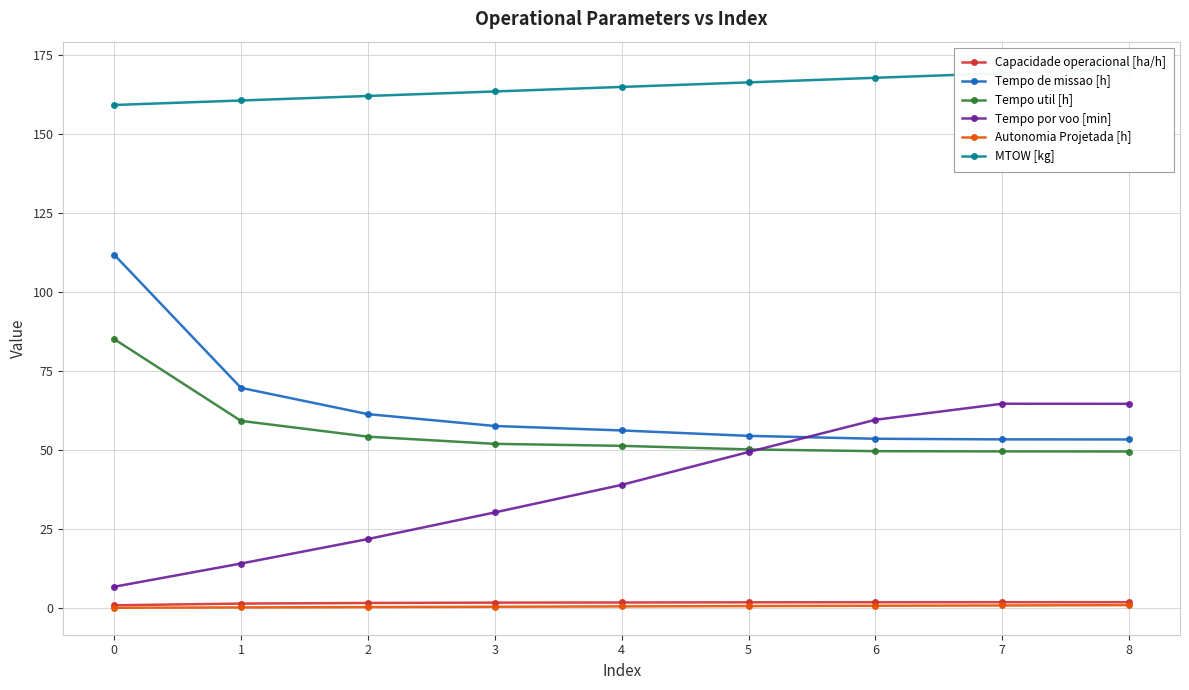

What is the value of the Tempo de missao [h] point at the 1st from the left?

111.8